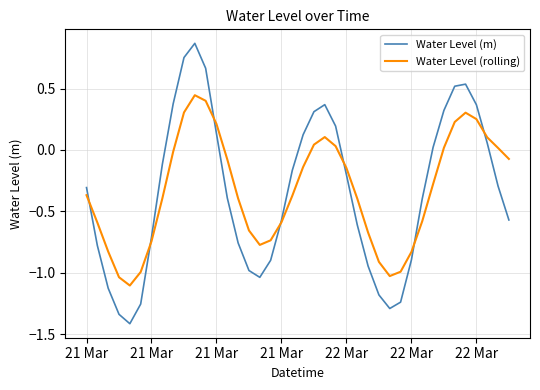

How many values in Water Level (rolling) are below zero?

27